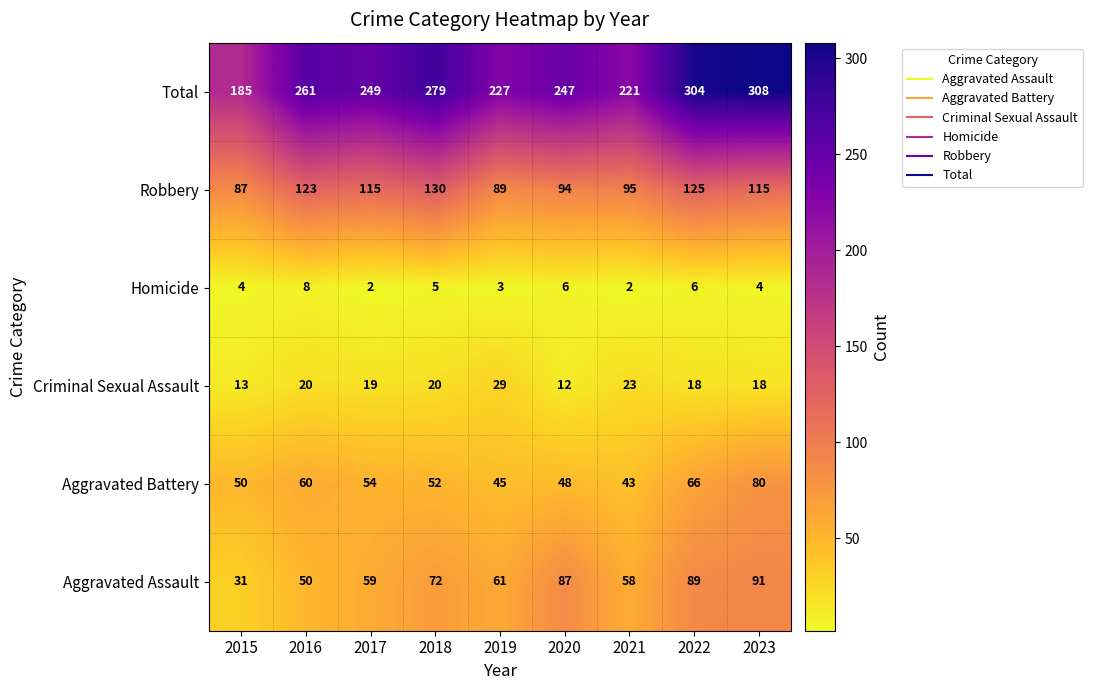

Where does the Aggravated Battery series first go above 52?

2016